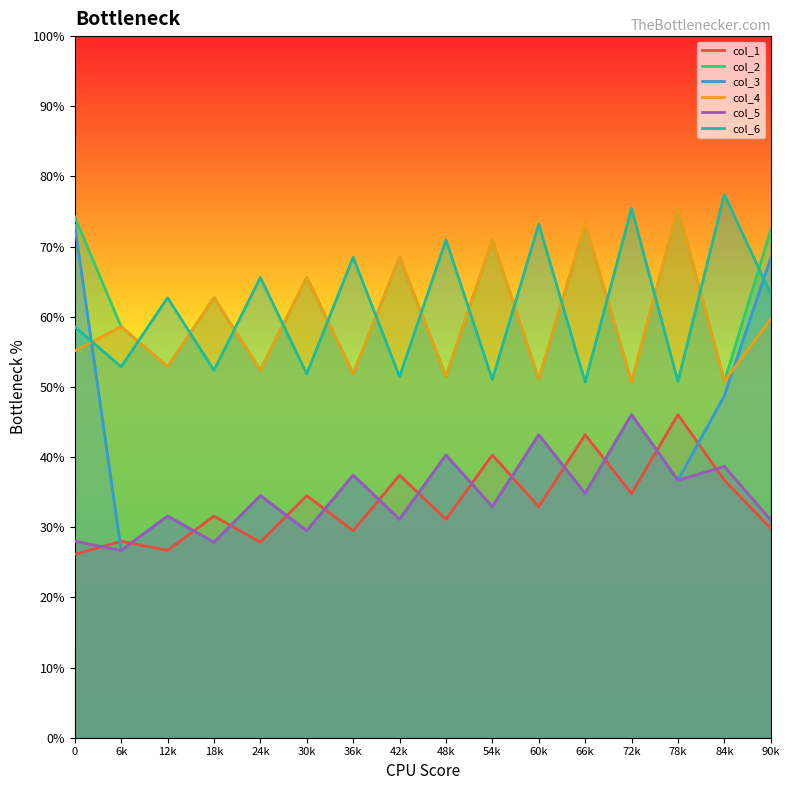

Does the chart have visible grid lines?

No